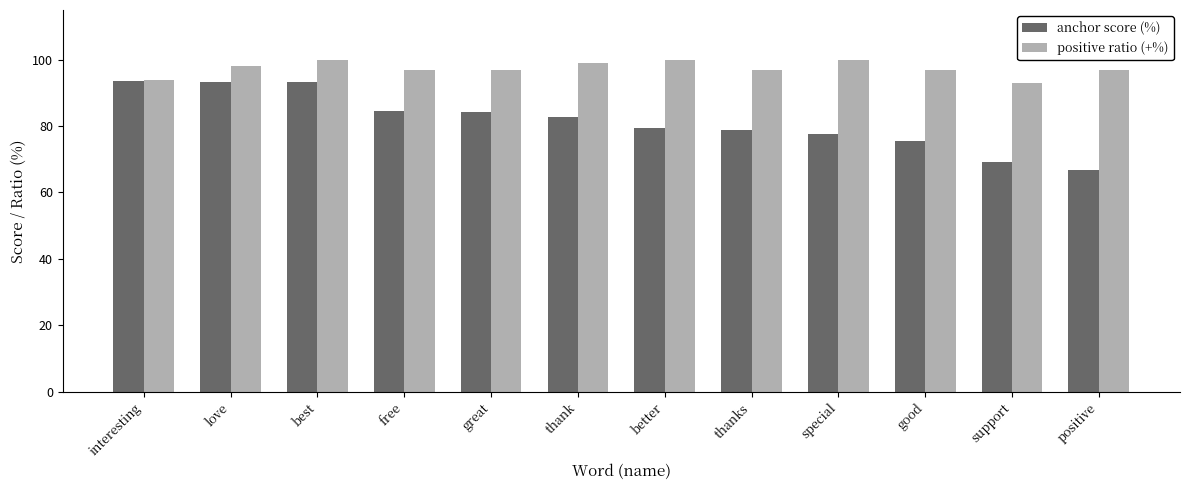

List the series in order of their overall mean, lowest first.

anchor score (%), positive ratio (+%)